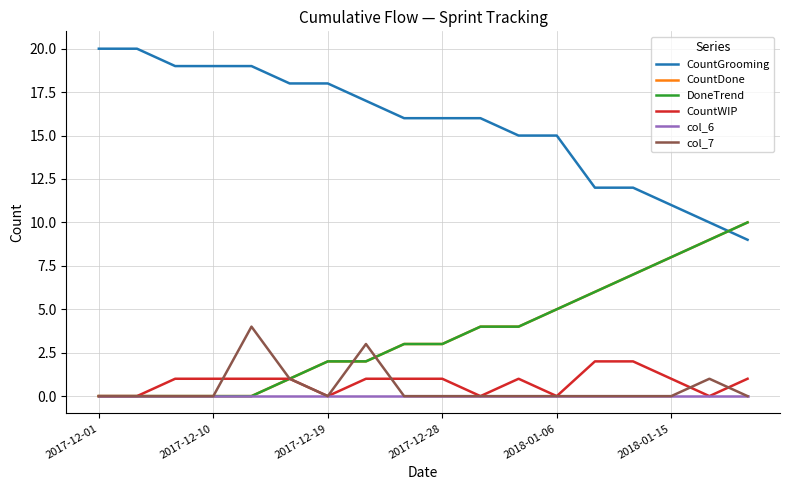

Reading left to right, what are all the values shown in this chart?

CountGrooming: 20	20	19	19	19	18	18	17	16	16	16	15	15	12	12	11	10	9
CountDone: 0	0	0	0	0	1	2	2	3	3	4	4	5	6	7	8	9	10
DoneTrend: 0	0	0	0	0	1	2	2	3	3	4	4	5	6	7	8	9	10
CountWIP: 0	0	1	1	1	1	0	1	1	1	0	1	0	2	2	1	0	1
col_6: 0	0	0	0	0	0	0	0	0	0	0	0	0	0	0	0	0	0
col_7: 0	0	0	0	4	1	0	3	0	0	0	0	0	0	0	0	1	0